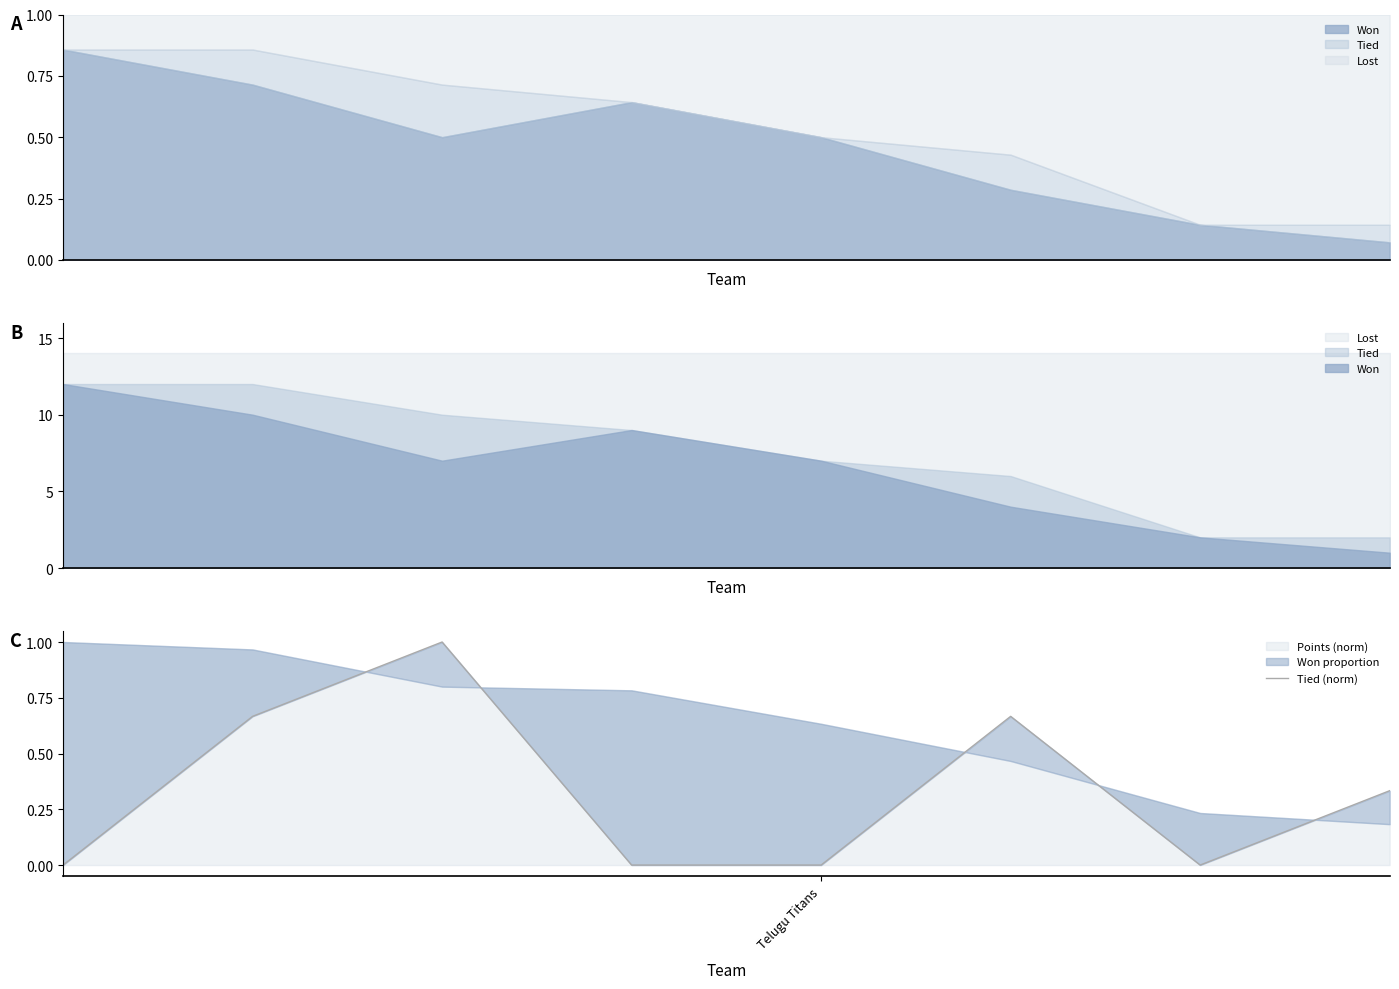

True or false: the data shows 0.0 at Telugu Titans.

True